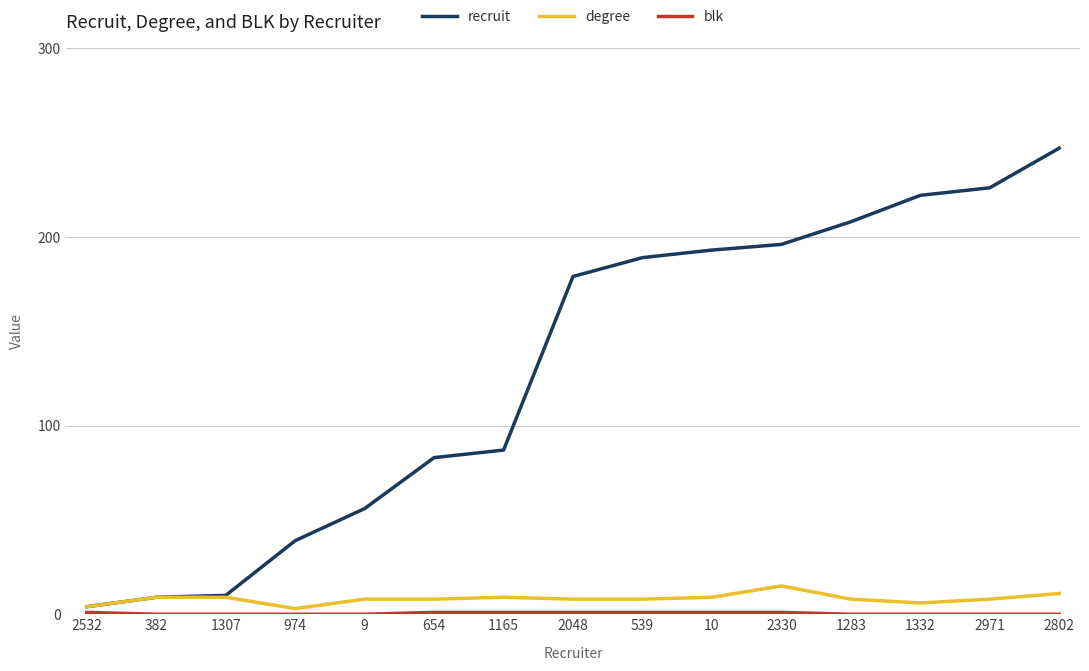

What is the spread (max minus min) of values at 654?

82